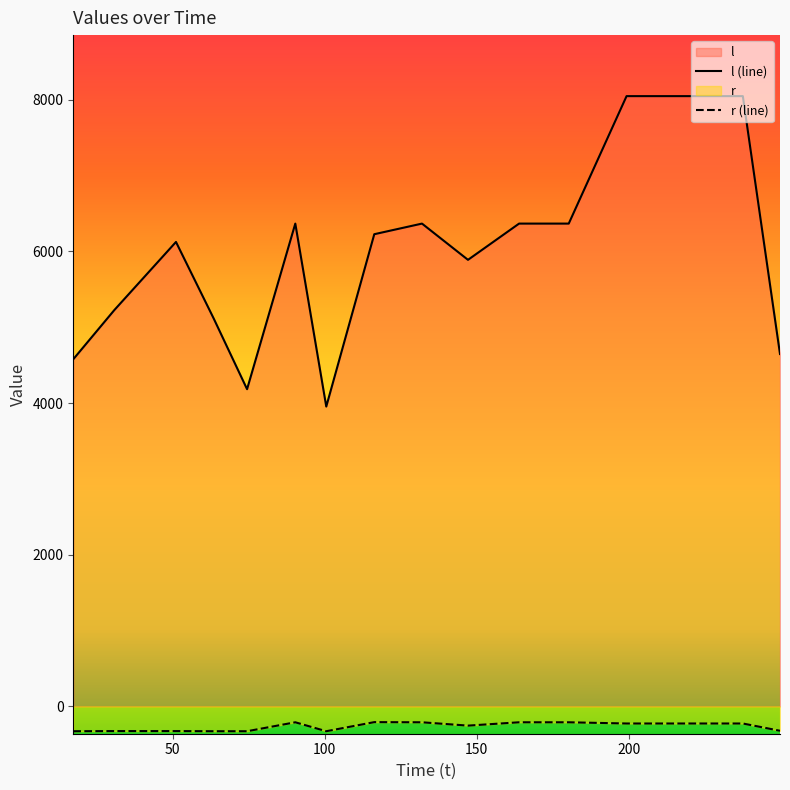

Which series has the largest total across all categories?

l (line)